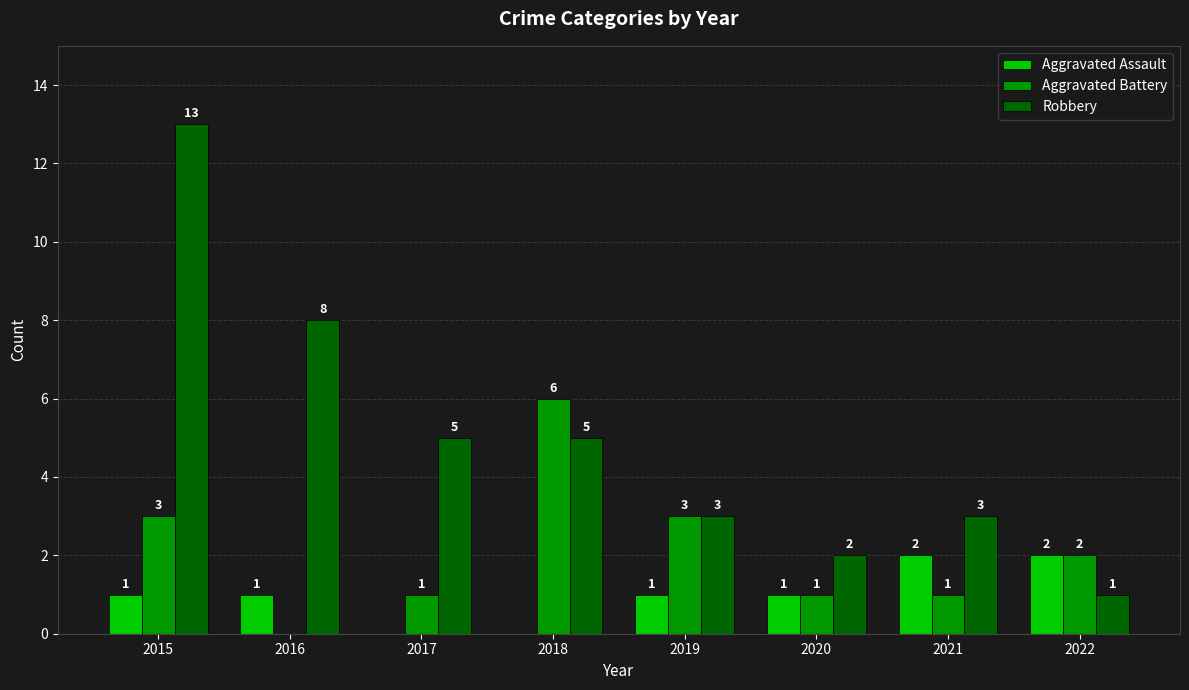

True or false: Robbery has a value of 8 at 2017.

False